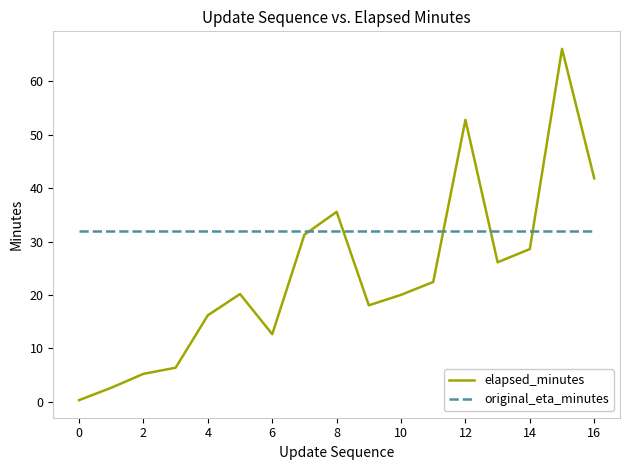

What is the maximum value for elapsed_minutes?

66.1